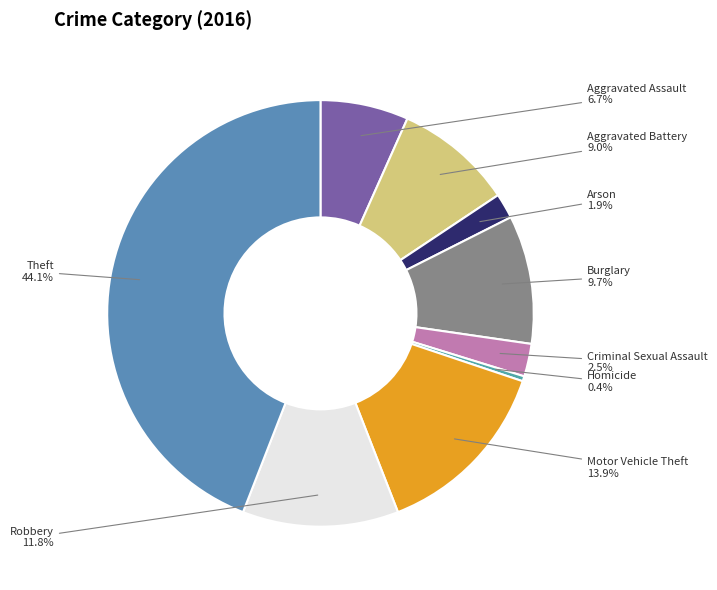

Is Burglary the majority of the pie?

No